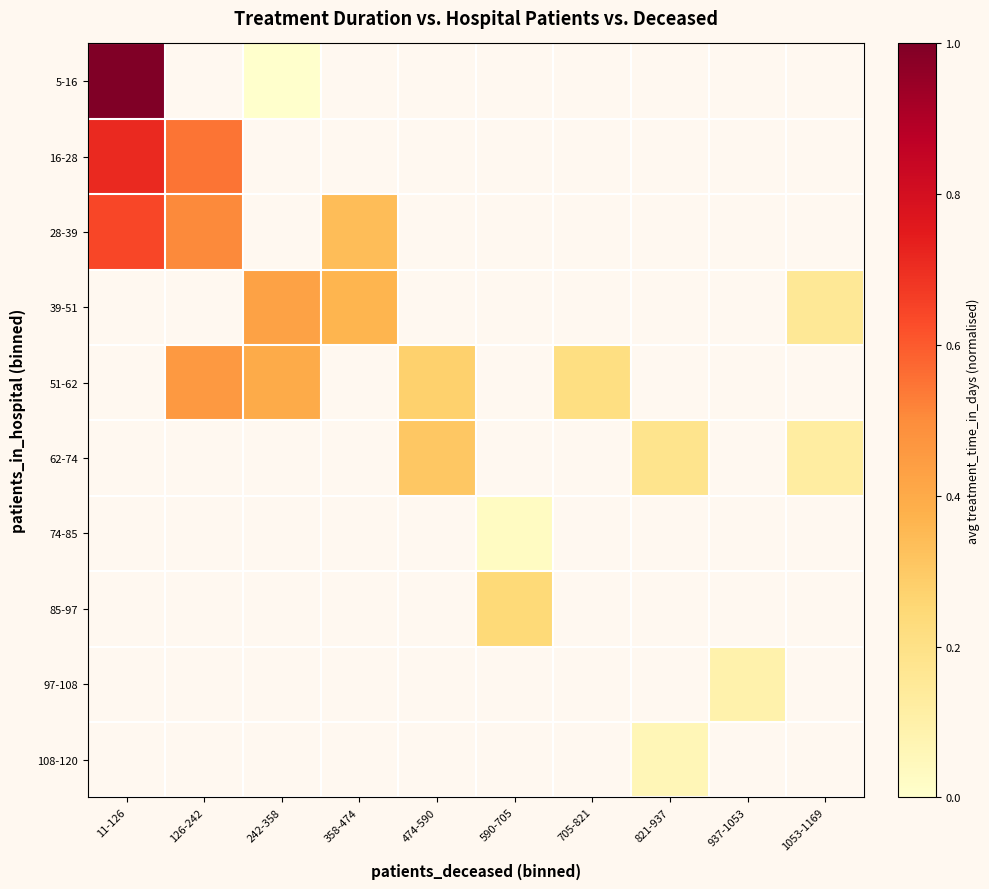

Rank the series by their average value, from highest to lowest.

5-16, 16-28, 28-39, 39-51, 51-62, 62-74, 74-85, 85-97, 97-108, 108-120